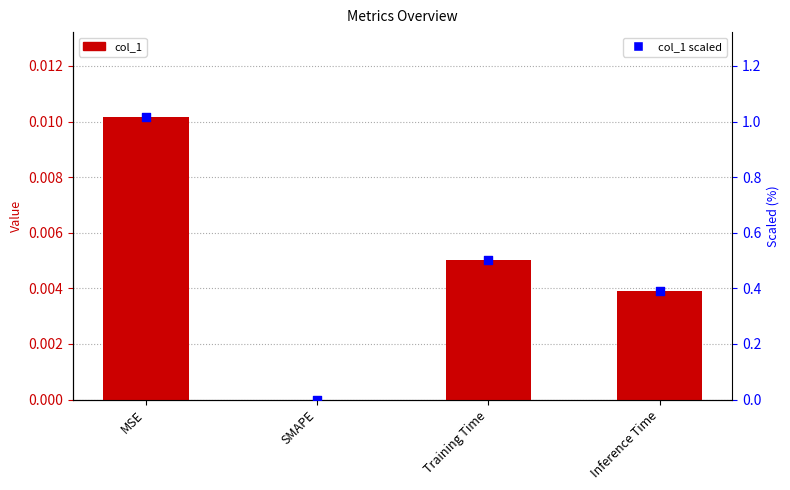

What are all the series names shown in the legend?

col_1, col_1 scaled